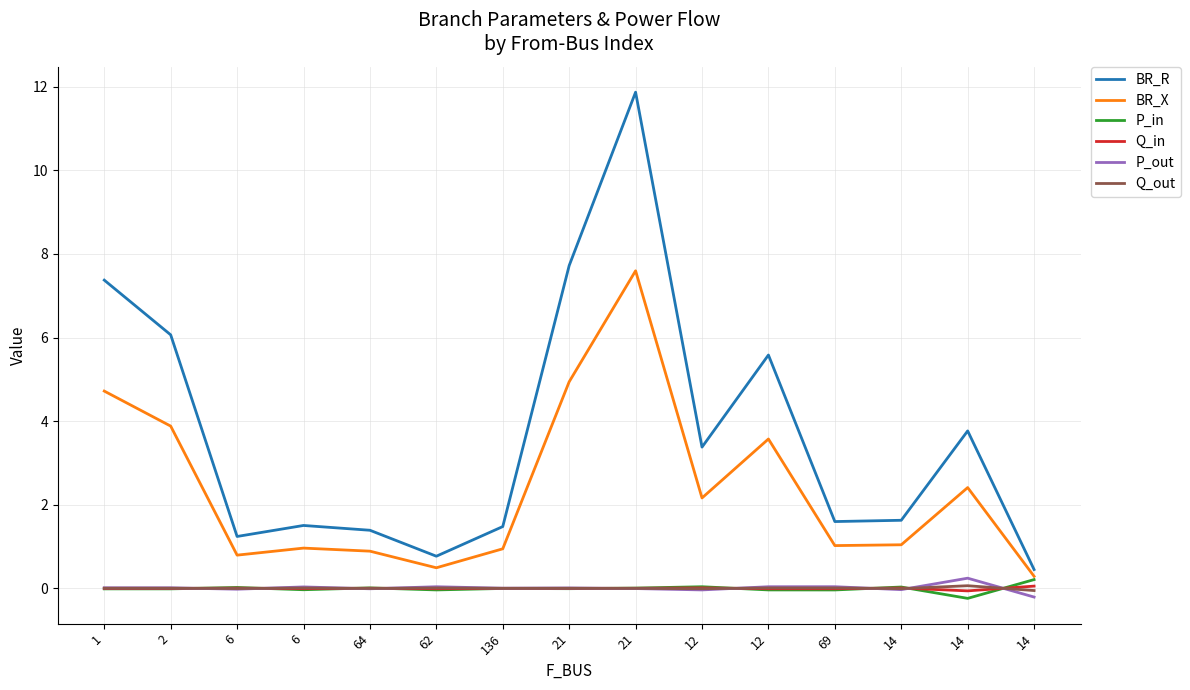

What are all the series names shown in the legend?

BR_R, BR_X, P_in, Q_in, P_out, Q_out